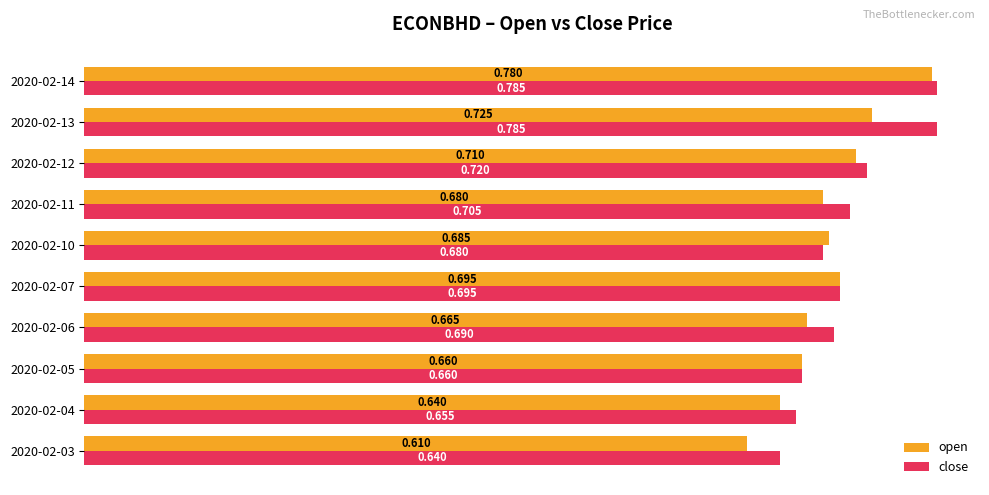

What is the difference between the second highest and minimum values in the open series?

0.1